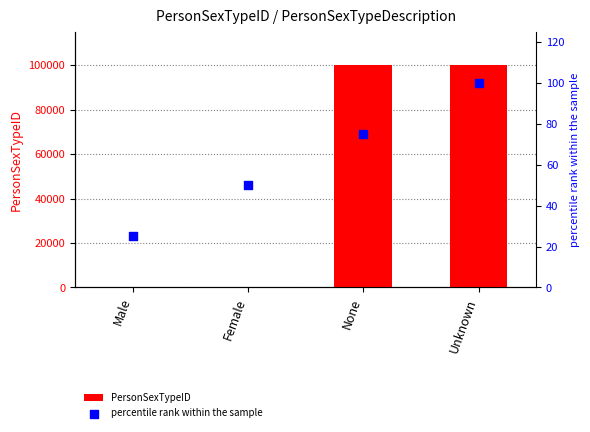

Which series has the largest Y range (max minus min)?

PersonSexTypeID